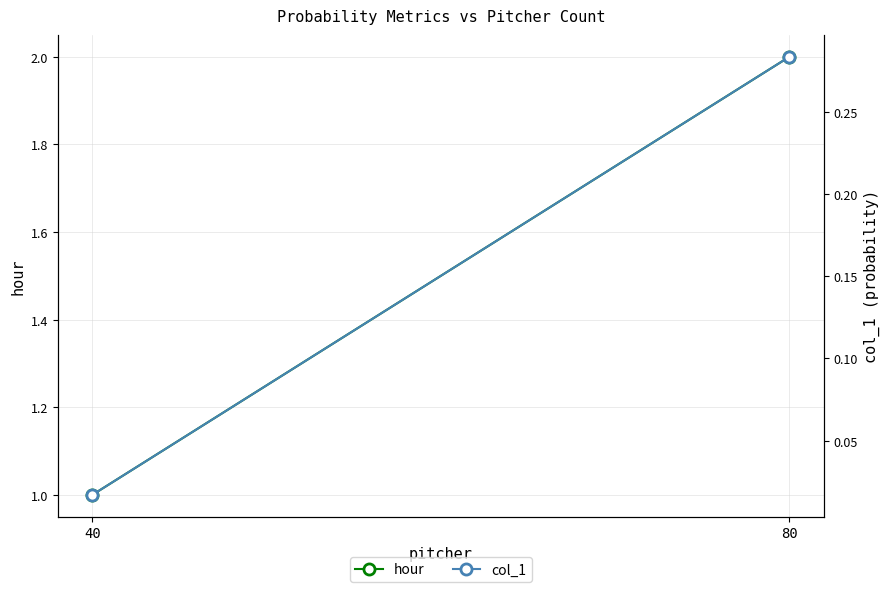

Is this an area chart (filled region under the line)?

No